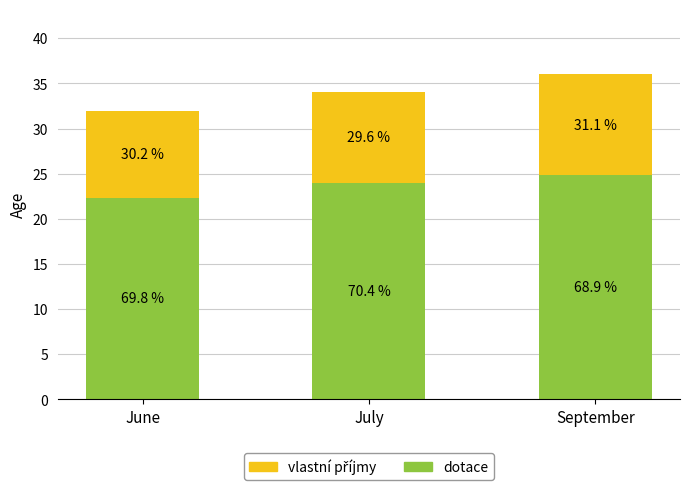

Which series has the largest total across all categories?

dotace